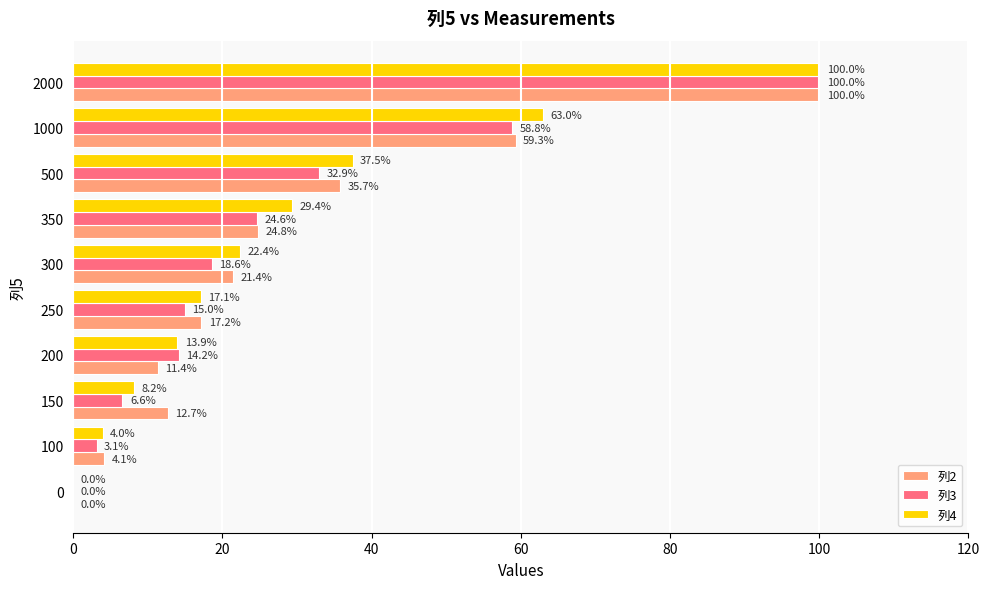

Read the 列2 value at 2000.

100.0